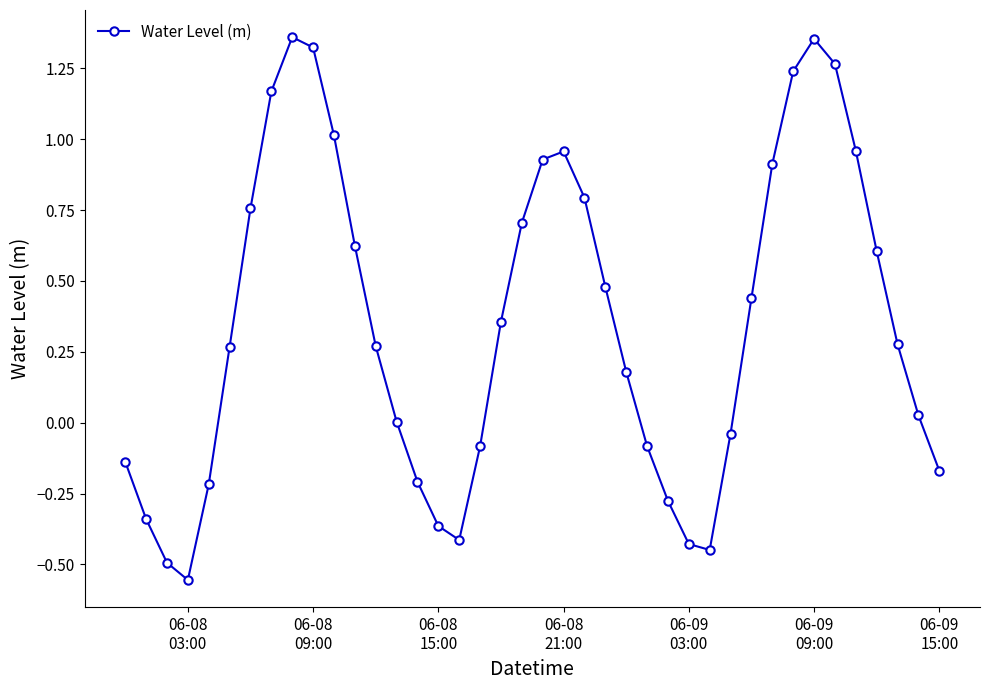

What is the sum of all values?

14.0